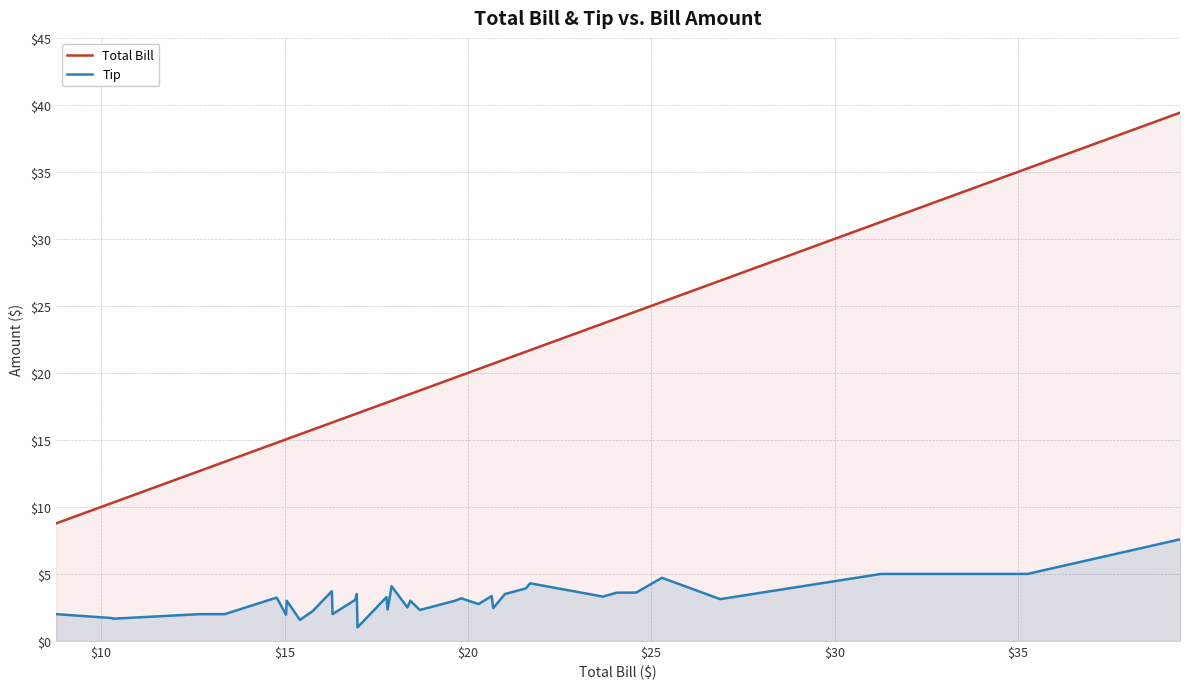

What is the difference between the maximum and minimum values in the Tip series?

6.6